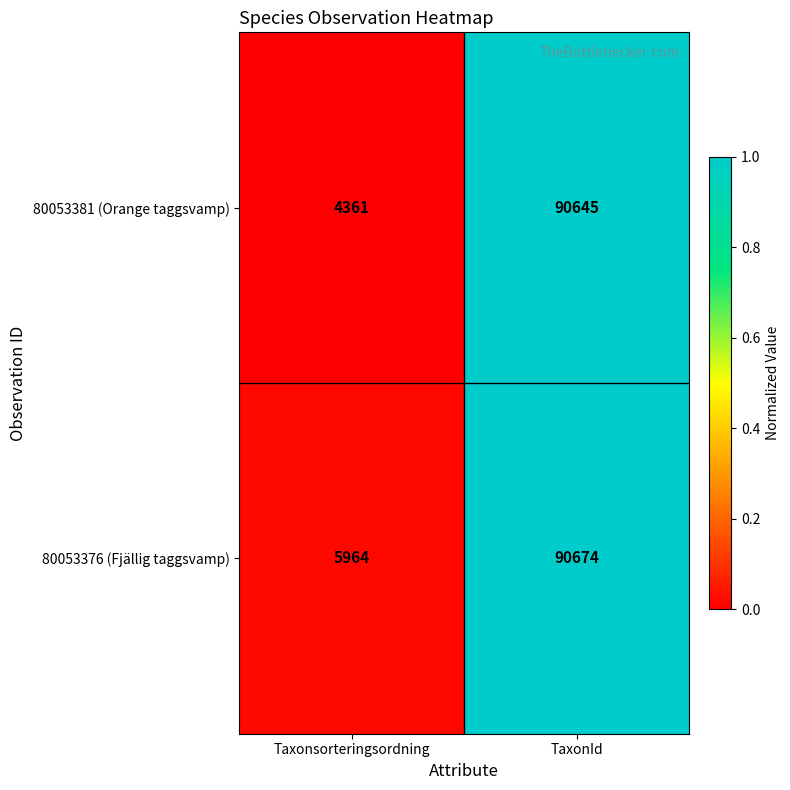

Between Taxonsorteringsordning and TaxonId, which series saw the biggest shift?

80053381 (Orange taggsvamp)